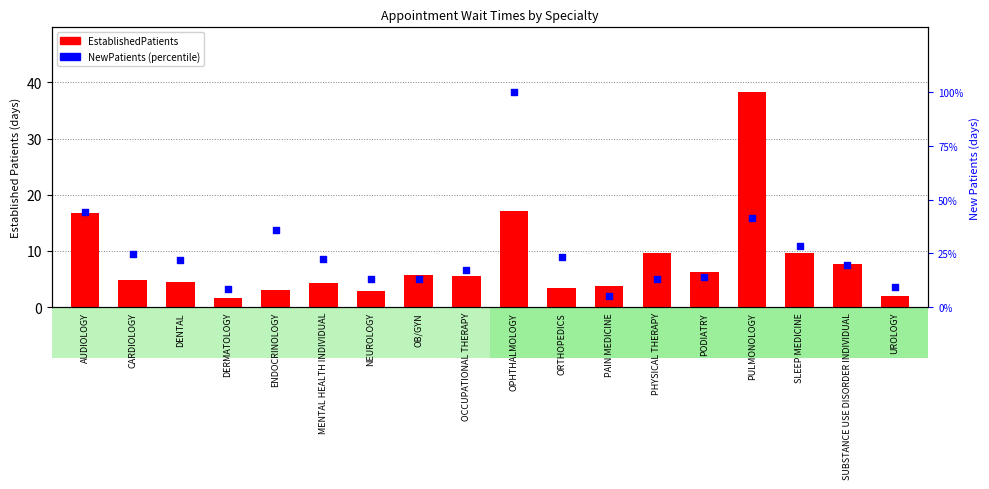

Which series has the largest Y range (max minus min)?

NewPatients